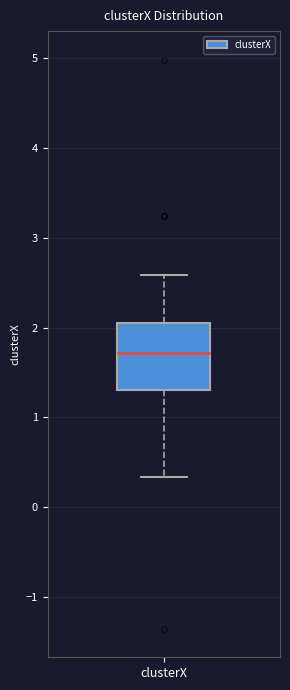

Transcribe this box plot: give where the median line is, the range the box spans, and where the two whiskers end, as read against the y-axis. The values are not printed on the chart, so give them approximately, as read against the axis.

median 1.7, box 1.3 to 2.1, whiskers 0.3 to 2.6